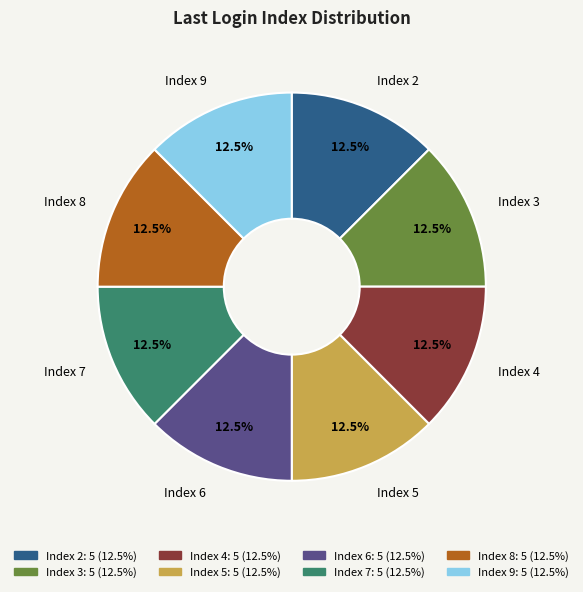

Approximately how many times larger is the value at Index 6 compared to Index 9?

1.0